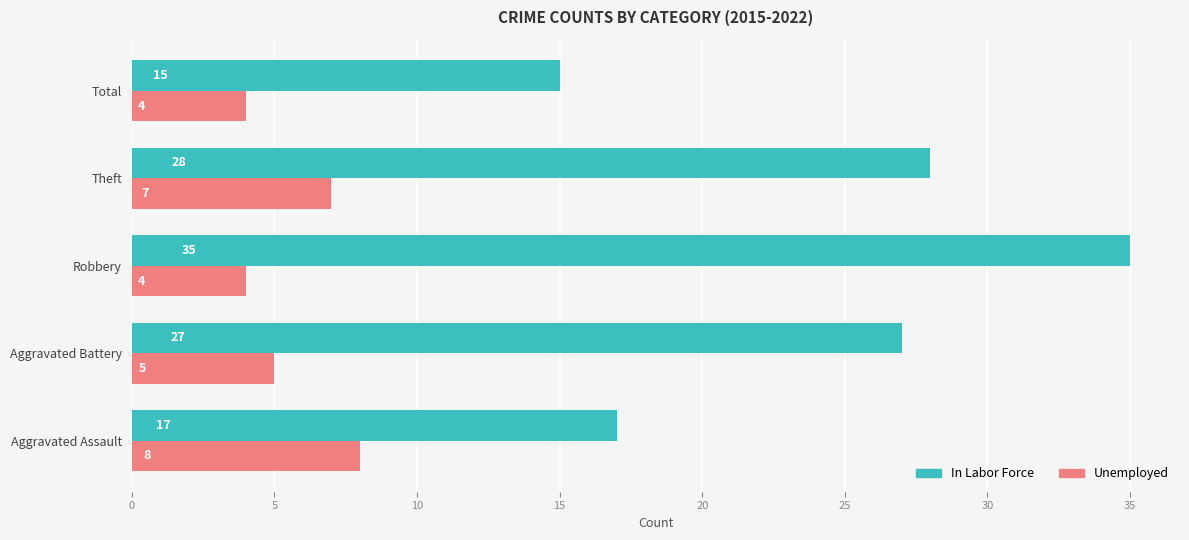

What is the difference between the highest and lowest values at Robbery?

31